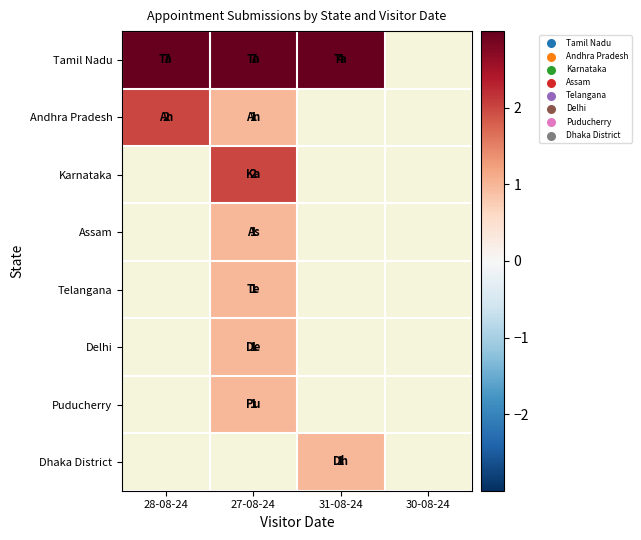

Which label corresponds to the largest value in the chart?

28-08-24